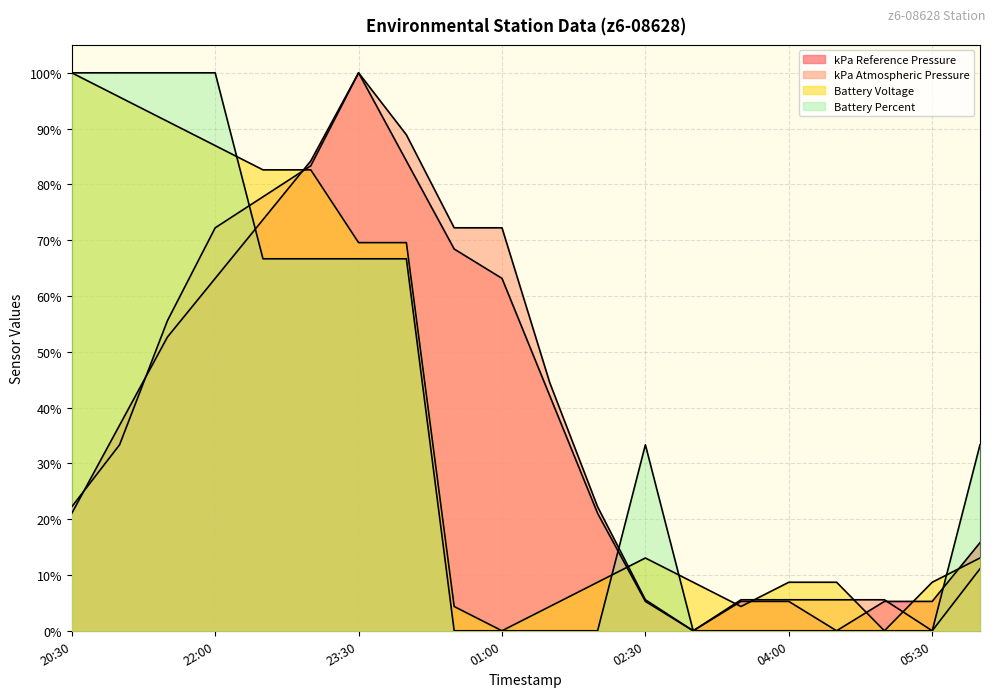

What is the value of the Battery Voltage point at the 12th from the left?

8.7